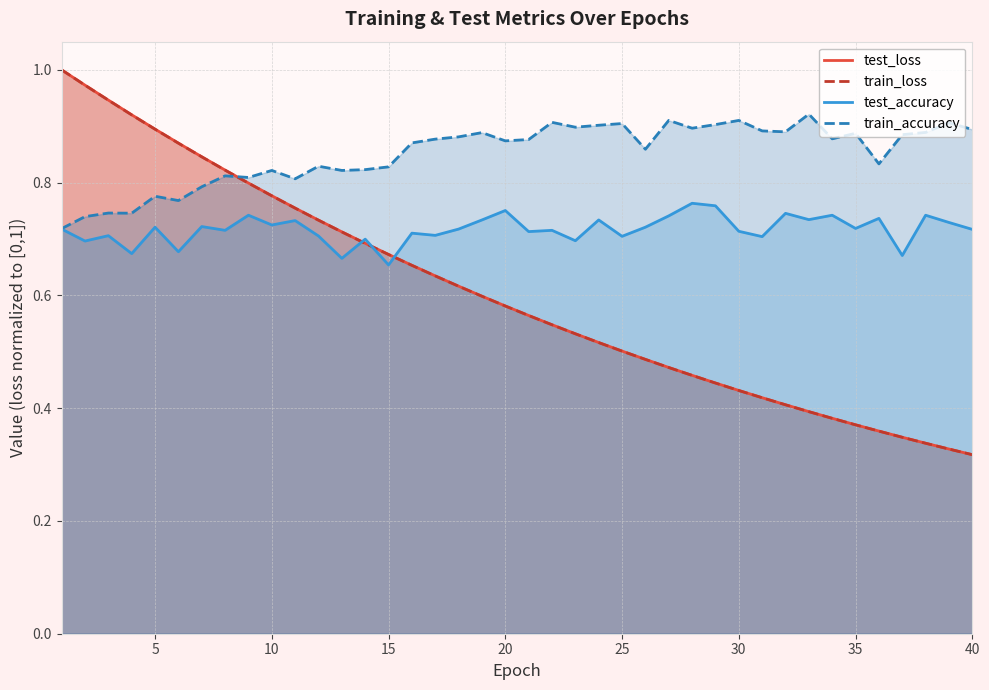

At which label does test_accuracy reach its minimum?

15